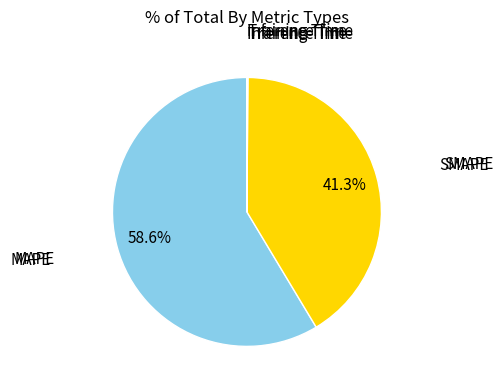

Does any single category account for the majority?

Yes